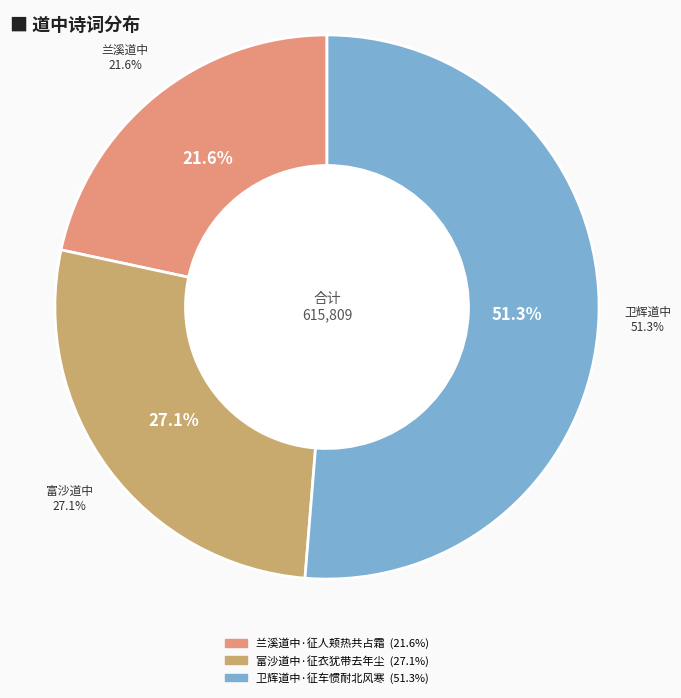

What percentage is the 富沙道中·征衣犹带去年尘 slice, to the nearest percent?

27%